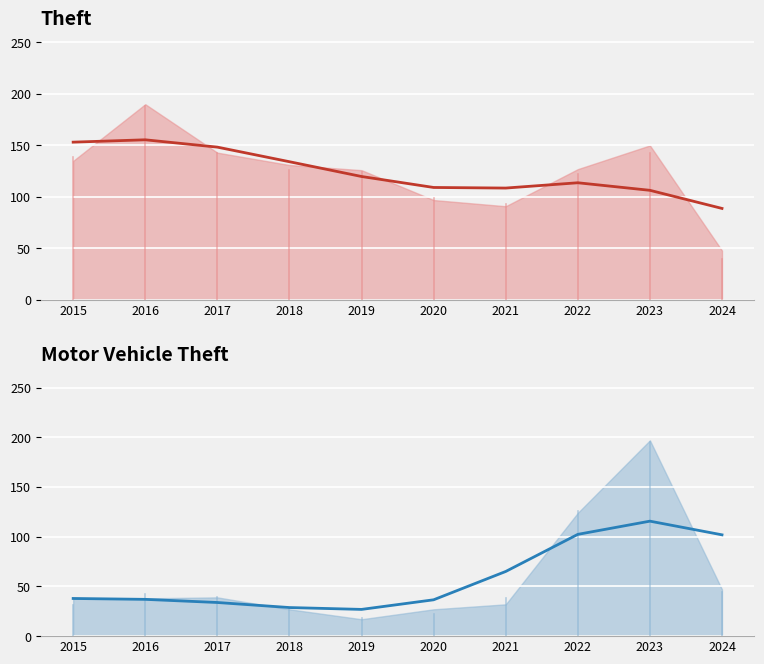

What is the average value of the Theft (trend) series?

123.8